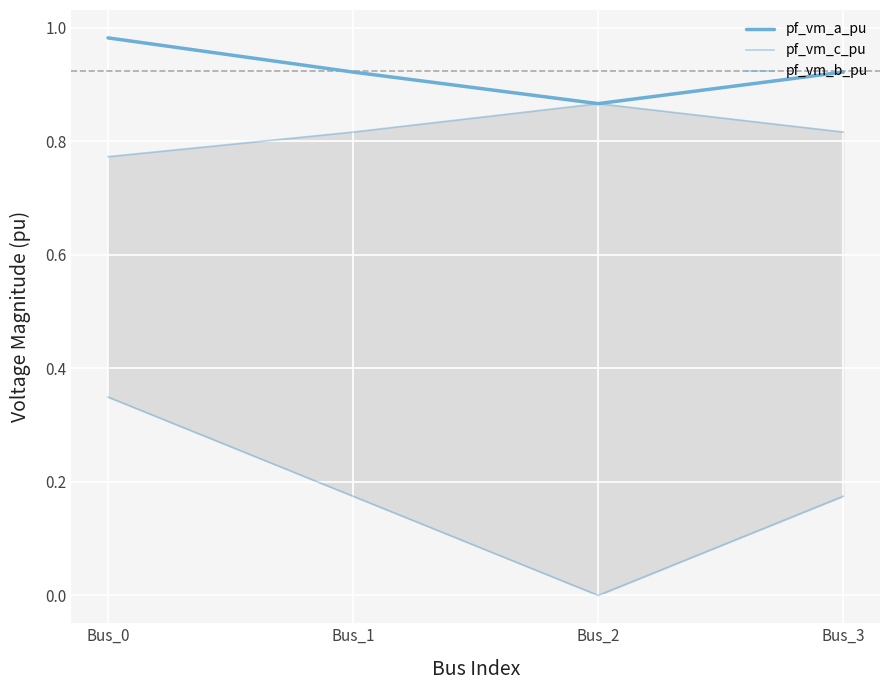

At which category is the sum across all series the highest?

Bus_0